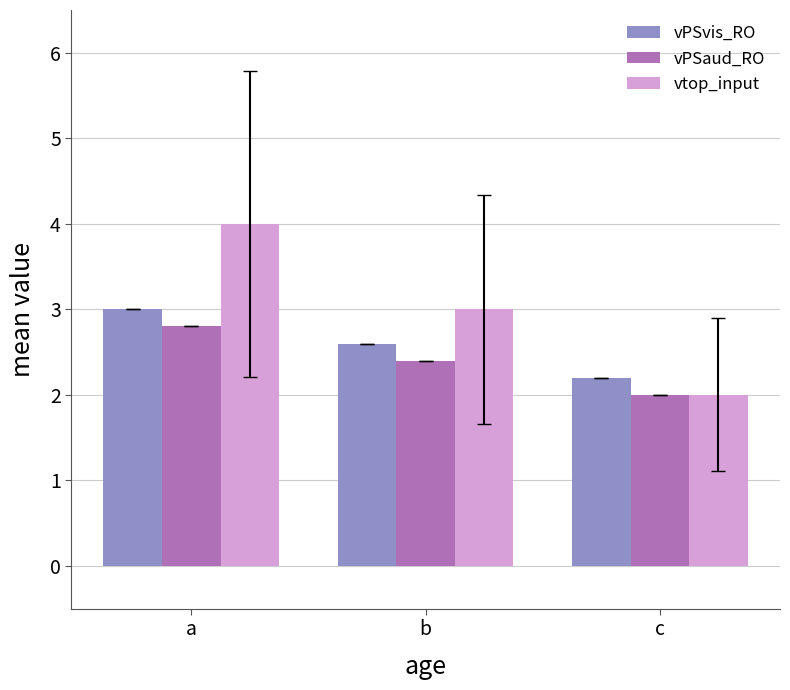

At which label does vtop_input first exceed 3?

a